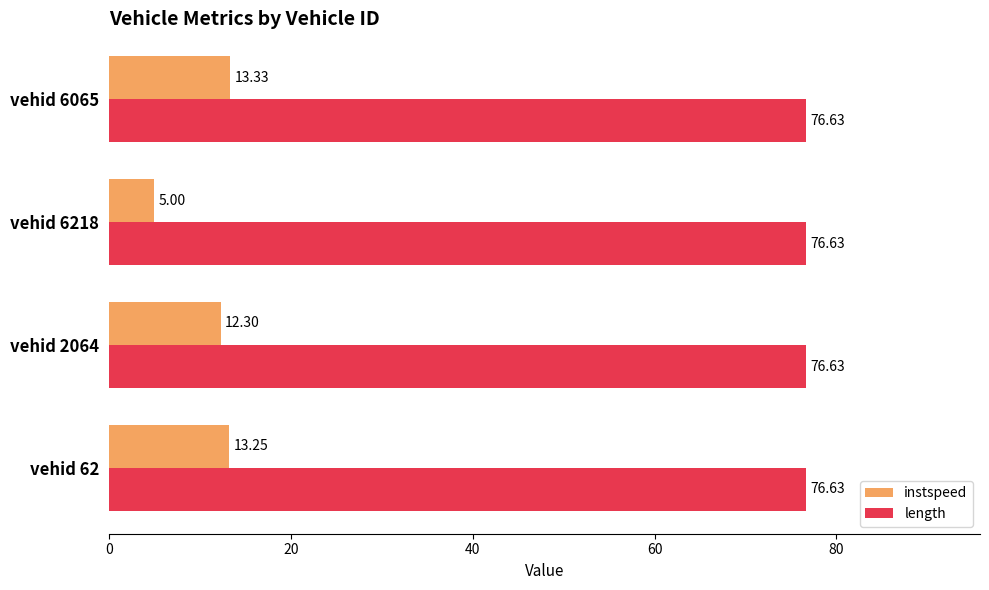

List the series in order of their peak value, highest first.

length, instspeed